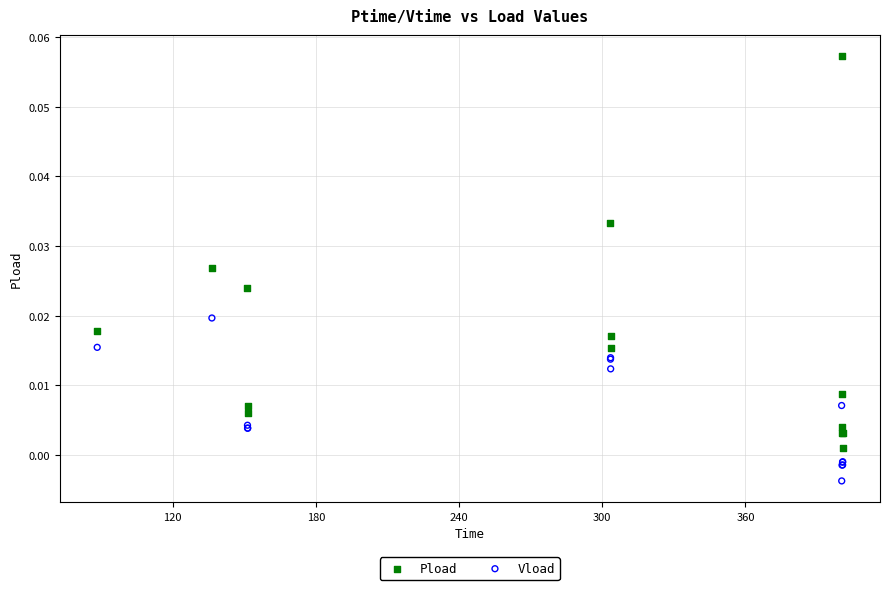

Which series contains the lowest Y value?

Vload